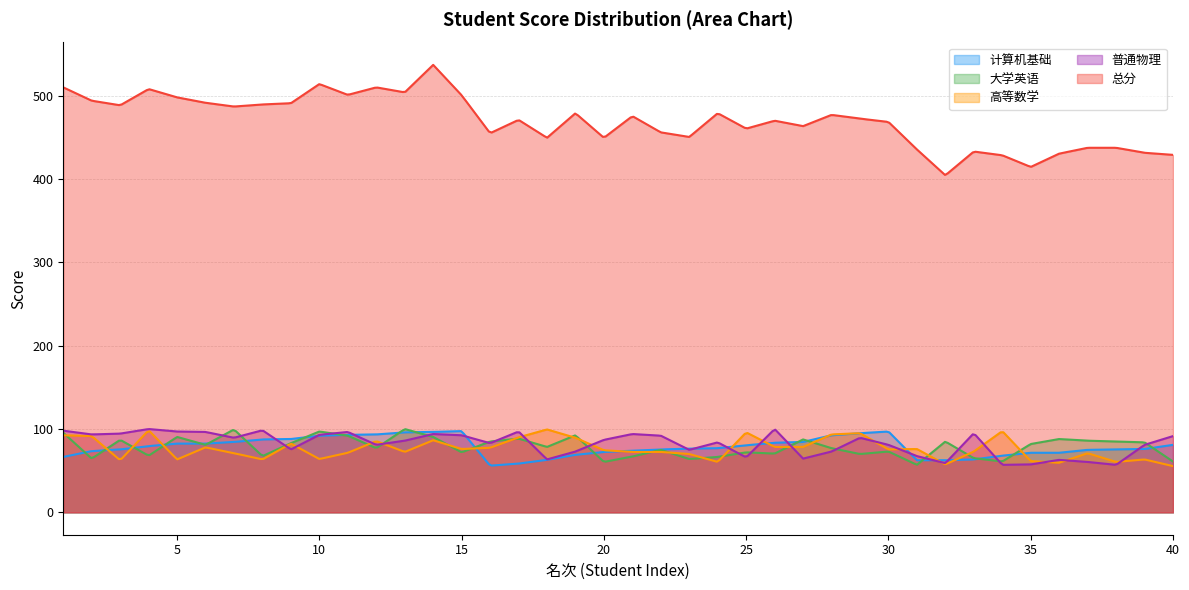

Is the value of 大学英语 at 17 greater than the value of 高等数学 at 31?

Yes